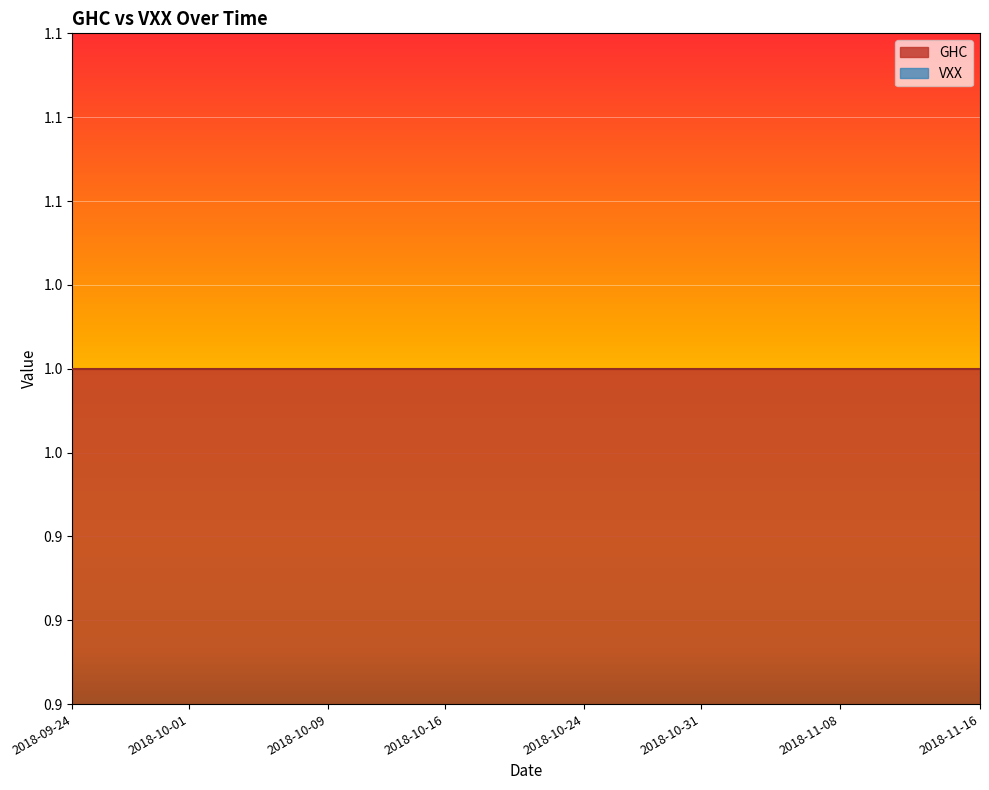

Reading left to right, list all the values displayed in this chart.

GHC: 1	1	1	1	1	1	1	1	1	1	1	1	1	1	1	1	1	1	1	1	1	1	1	1	1	1	1	1	1	1	1	1	1	1	1	1	1	1	1	1
VXX: 0	0	0	0	0	0	0	0	0	0	0	0	0	0	0	0	0	0	0	0	0	0	0	0	0	0	0	0	0	0	0	0	0	0	0	0	0	0	0	0